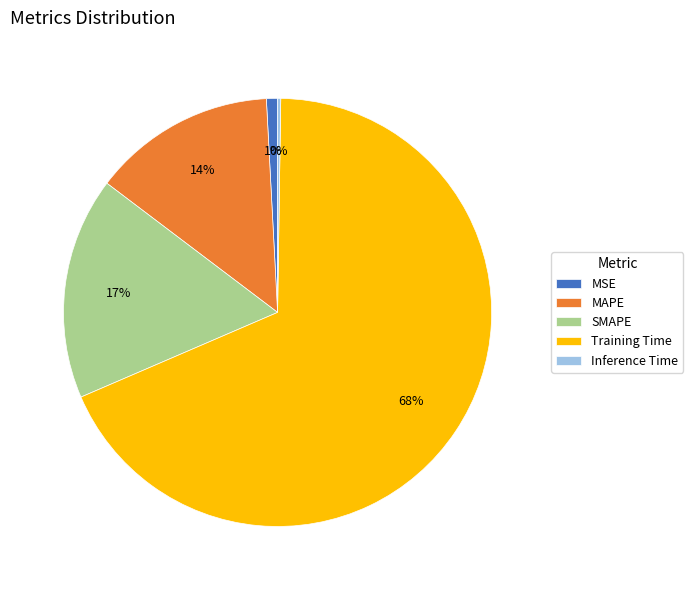

The Training Time slice represents 79% of the pie. True or false?

False